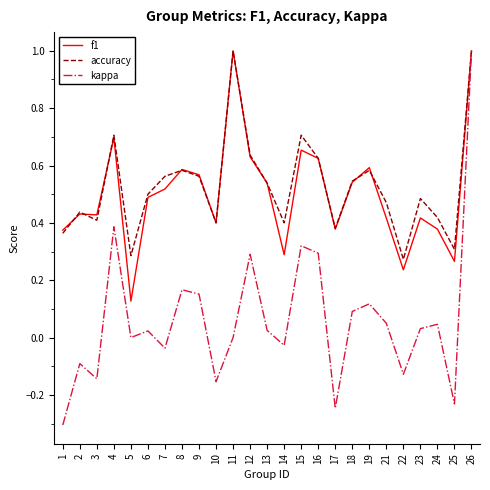

Which category has the highest value in the kappa series?

26